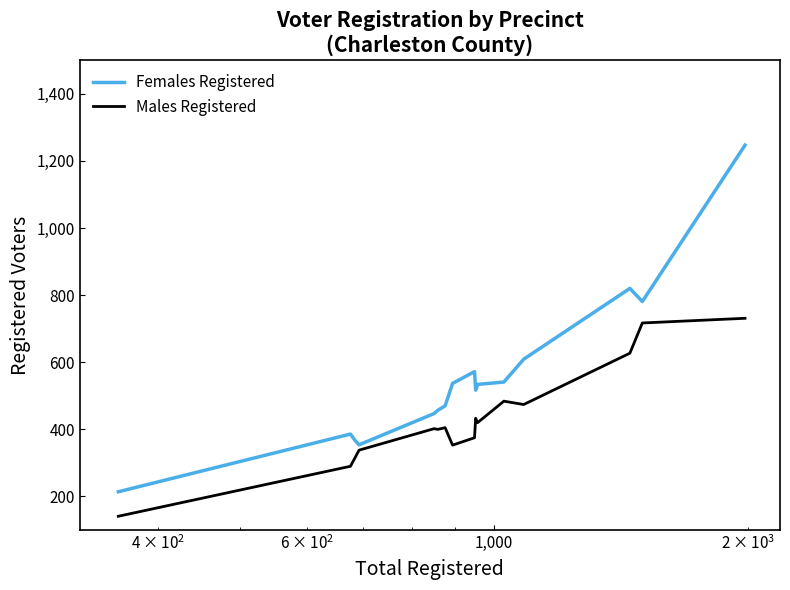

What are all the series names shown in the legend?

Females Registered, Males Registered